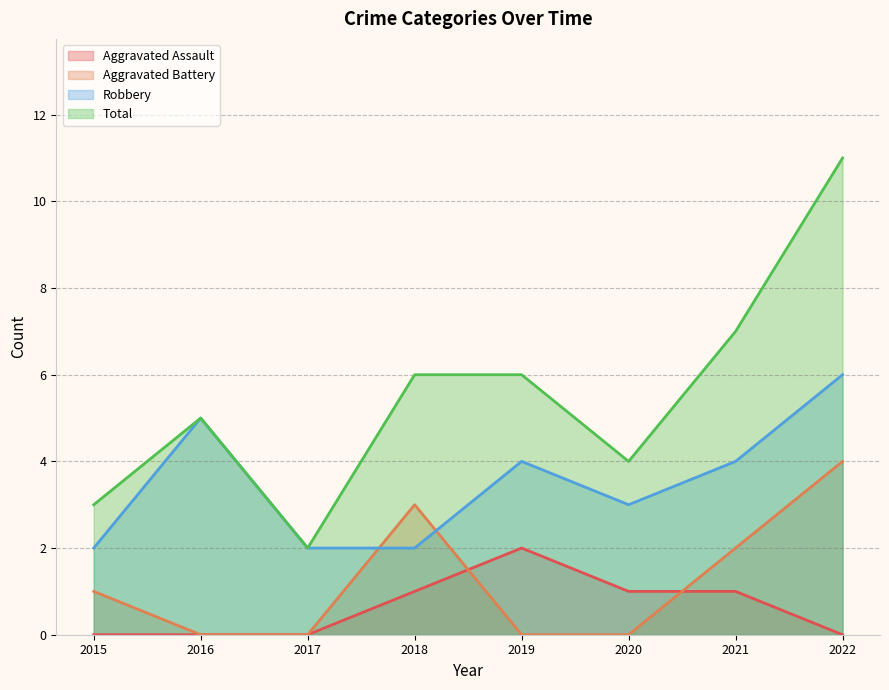

What is the value of the Total point at the 1st from the left?

3